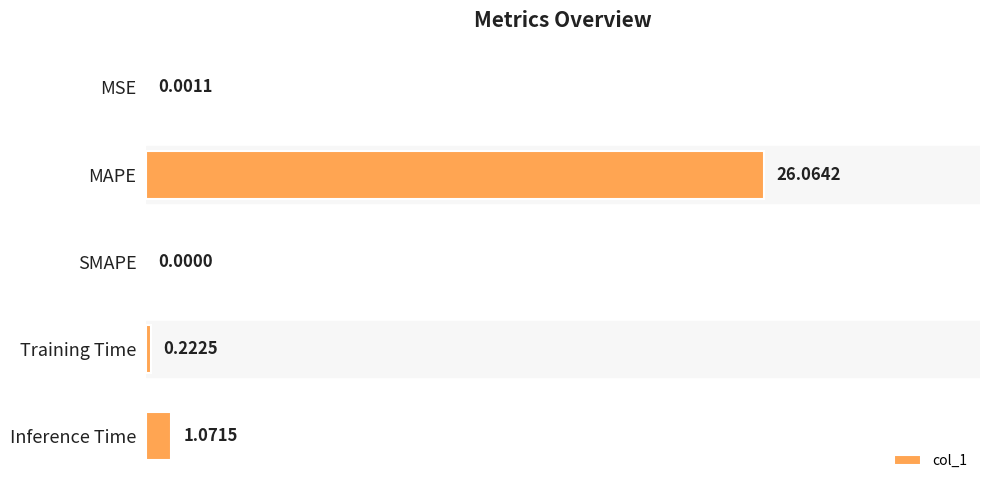

What is the sum of the values at MAPE and SMAPE?

26.1